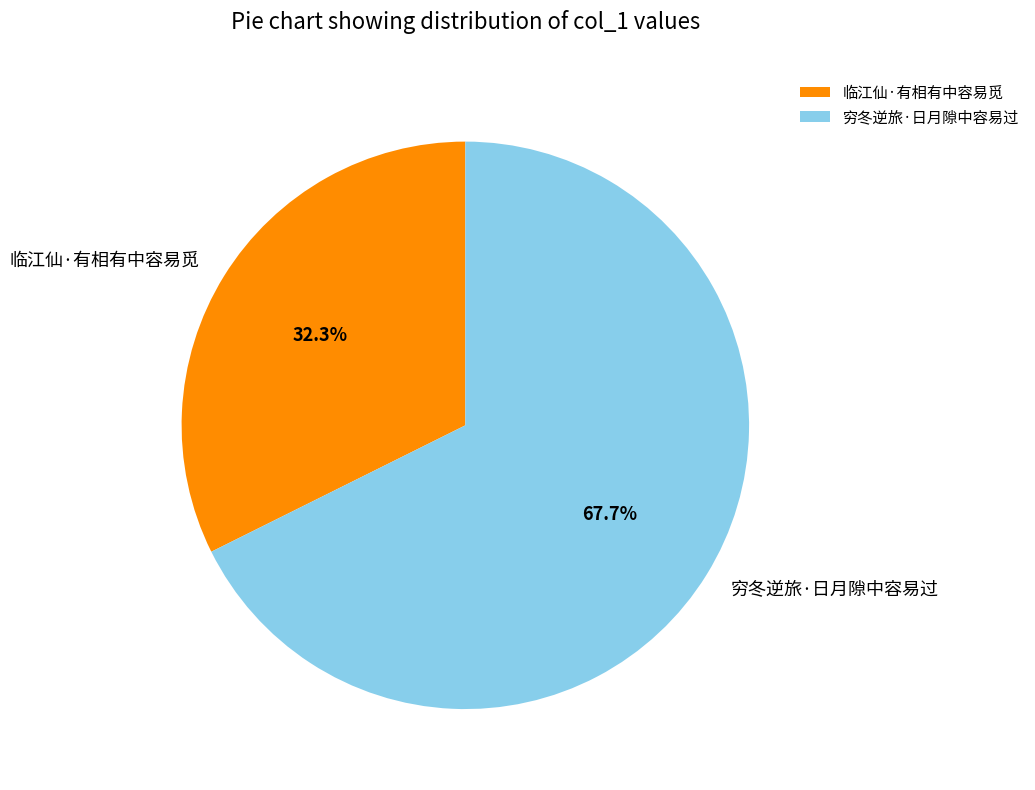

Combined, what portion of the pie is 穷冬逆旅·日月隙中容易过 and 临江仙·有相有中容易觅?

100.0%